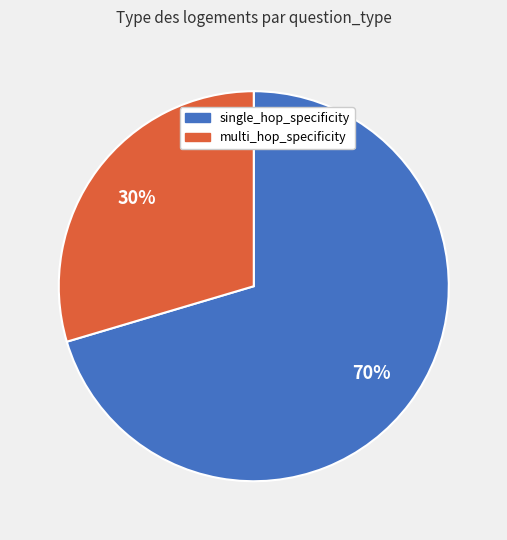

To the nearest percent, what is the average slice percentage?

50%